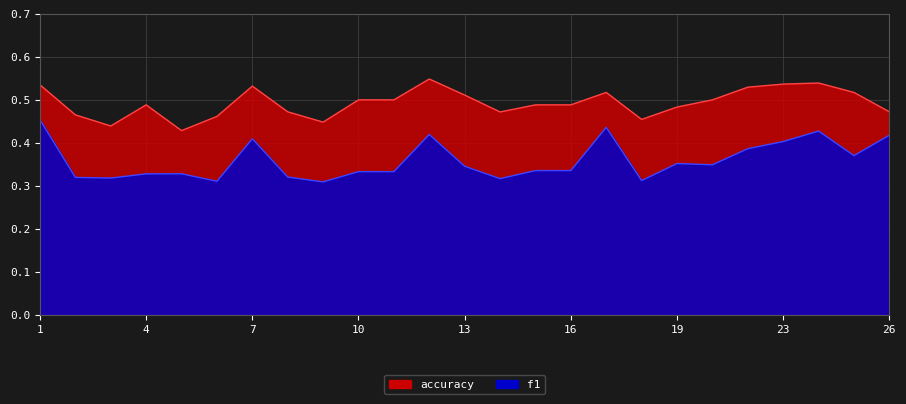

How many distinct data groups are displayed?

2